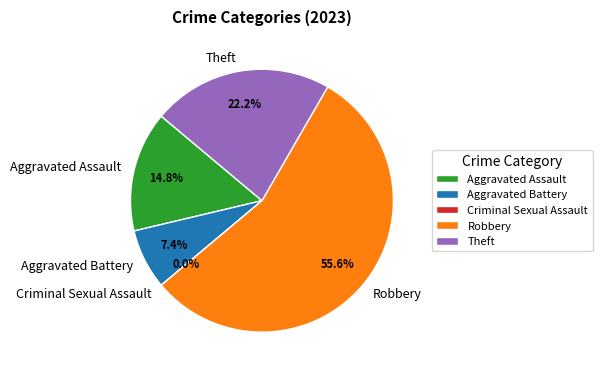

What percentage is NOT represented by Theft?

77.8%